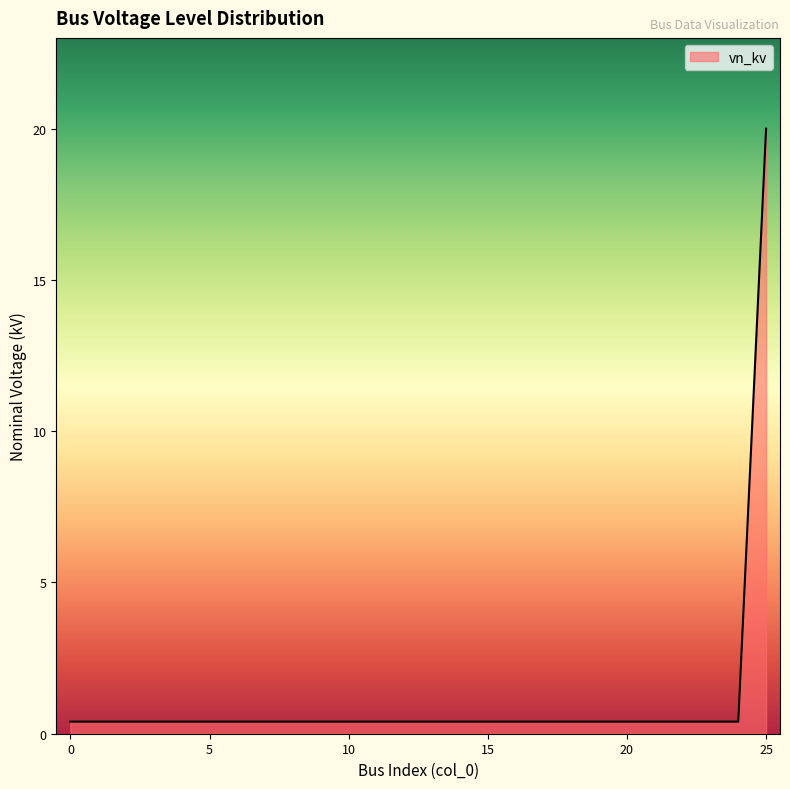

What is the greatest value displayed?

20.0